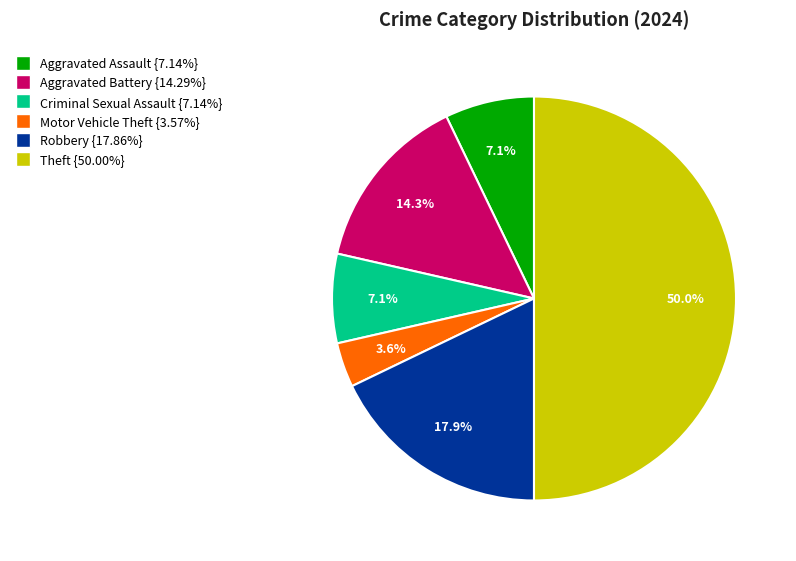

What is the smallest slice in the pie chart?

Motor Vehicle Theft